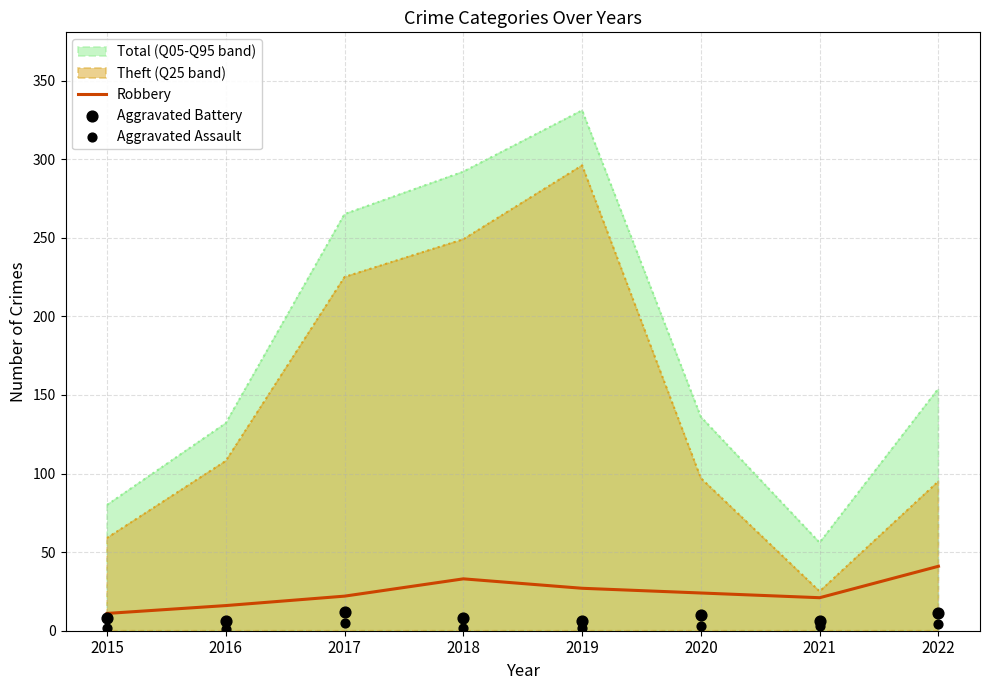

Which series has the largest total across all categories?

Robbery